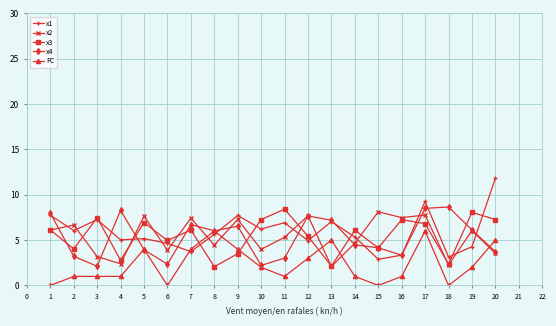

Which series has the largest total across all categories?

x1